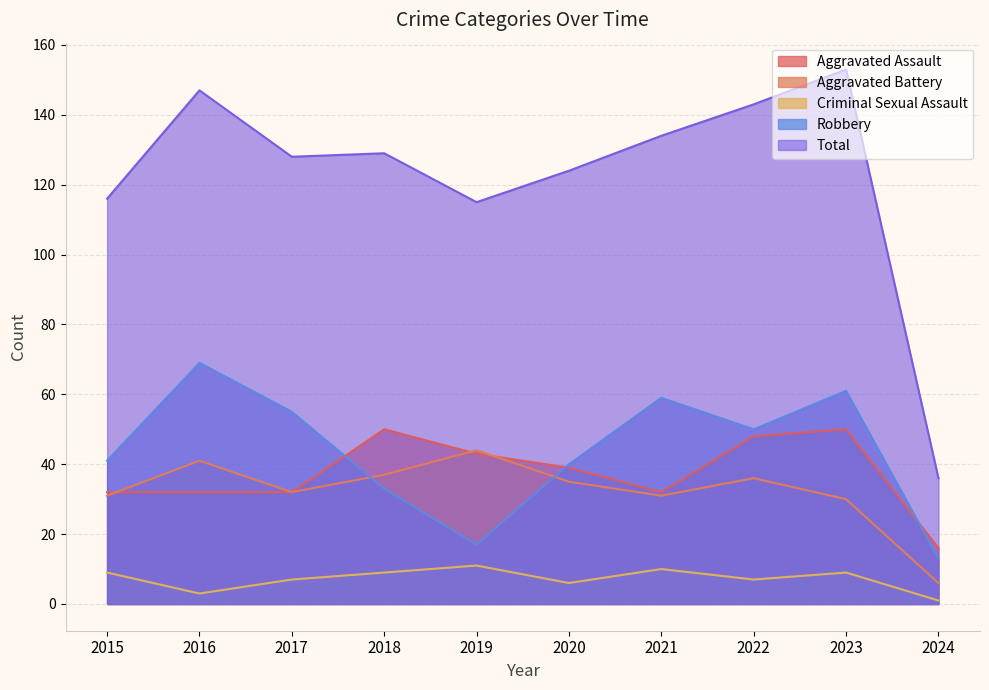

At which label is Robbery closest to 41?

2015